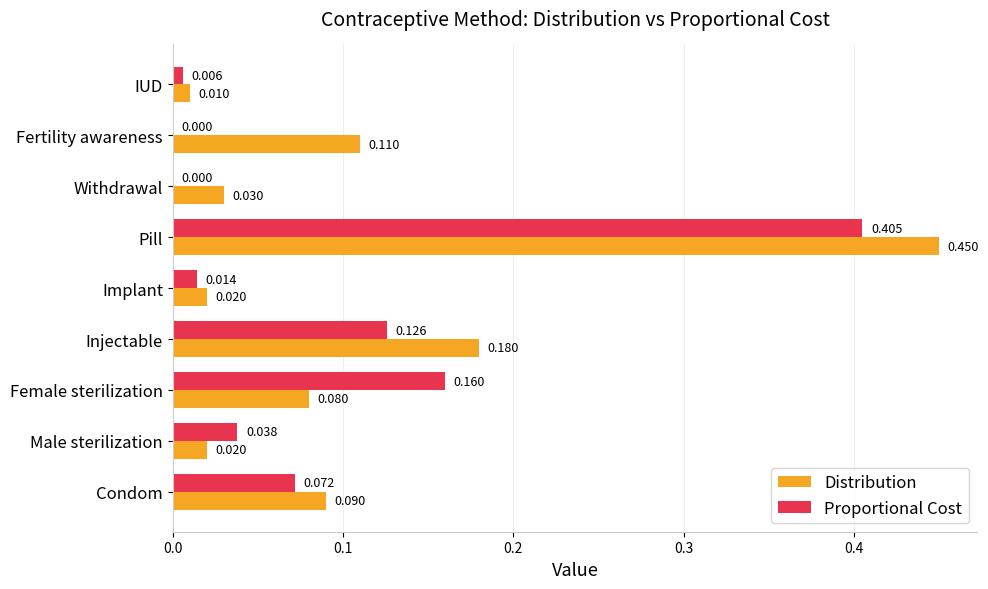

Which series has the largest total across all categories?

Distribution